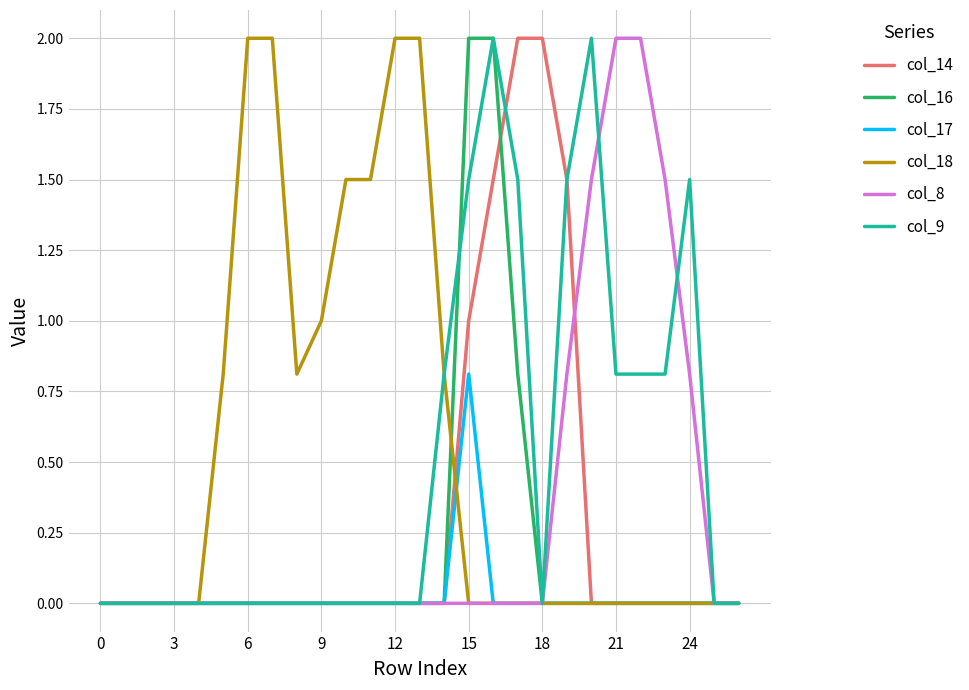

What is the maximum value shown in the chart?

2.0